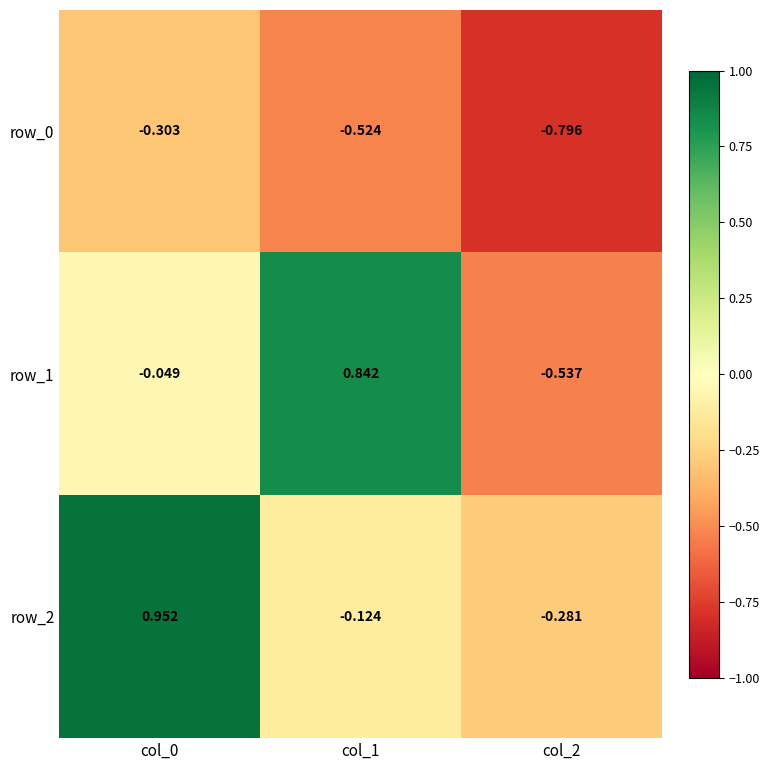

At how many categories does at least one series exceed 0?

2